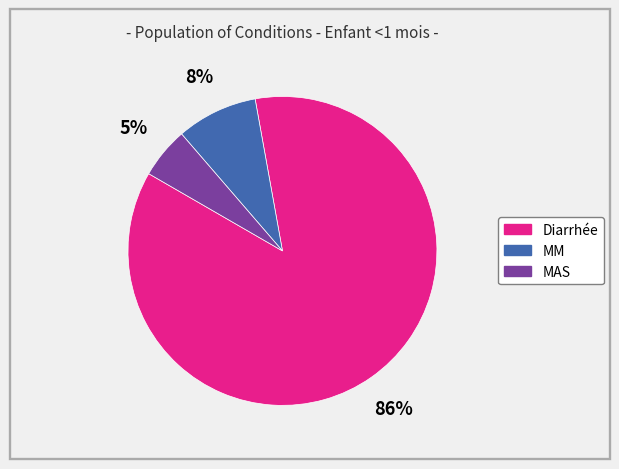

Is it true that MAS is 1% of the pie?

False